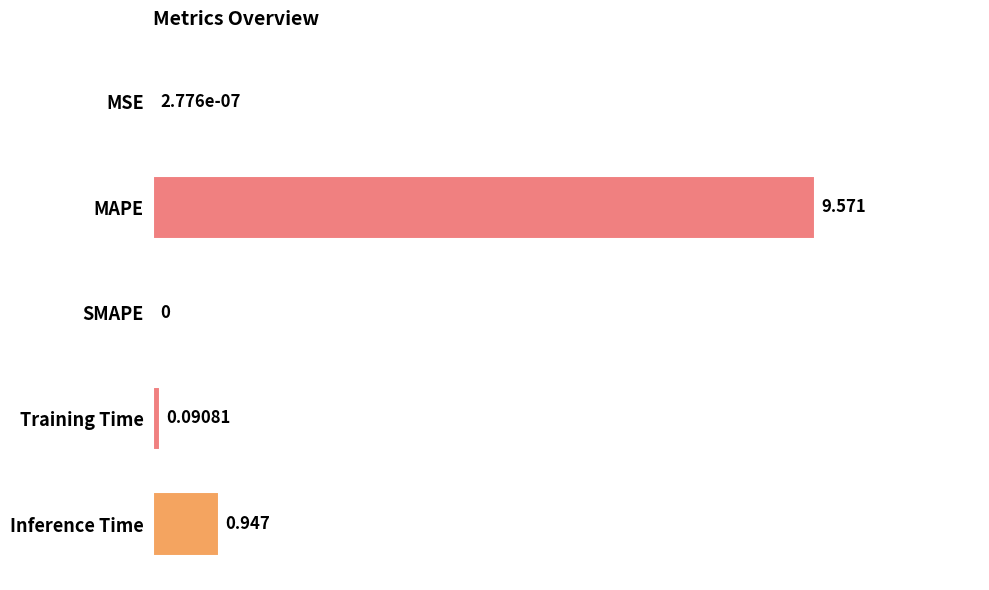

How many values exceed 0?

4